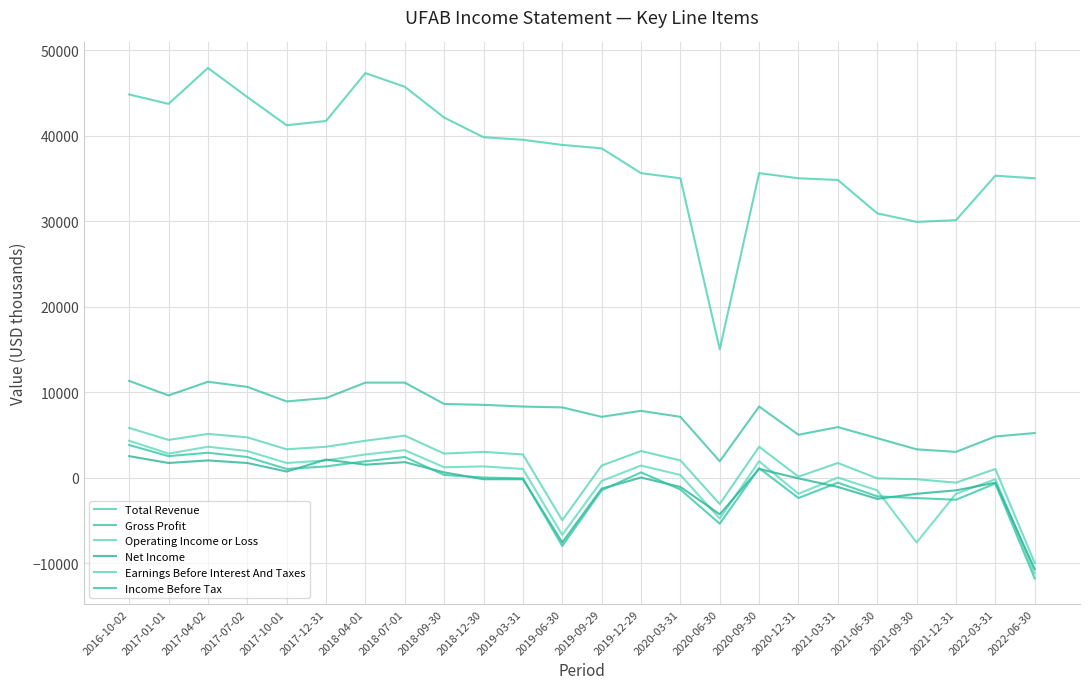

True or false: Gross Profit and Income Before Tax cross at least once.

False